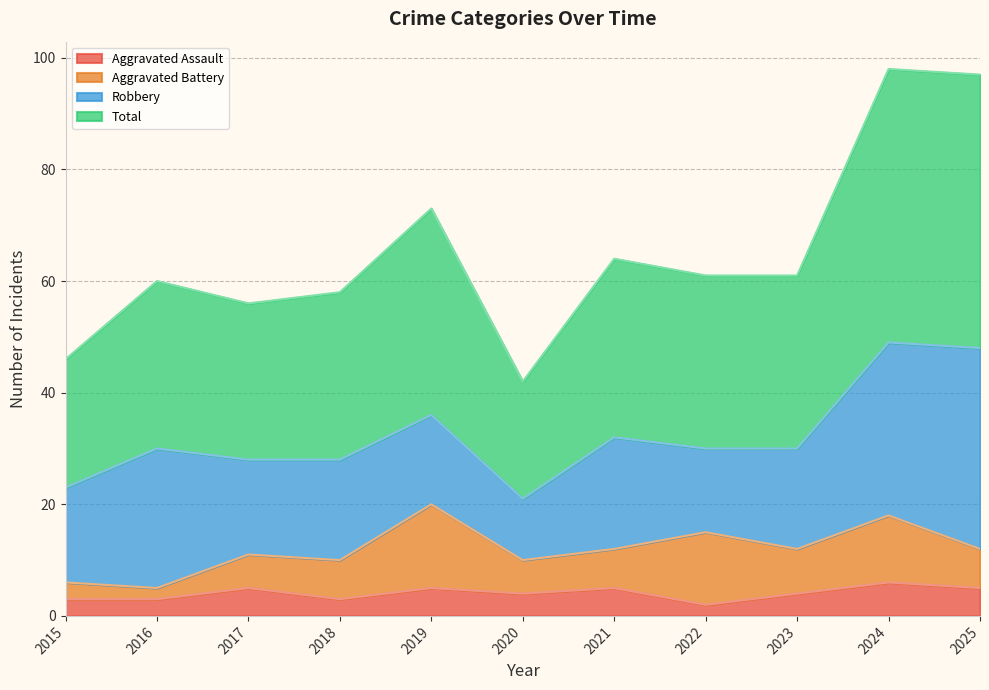

True or false: Aggravated Assault and Total intersect in this chart.

False